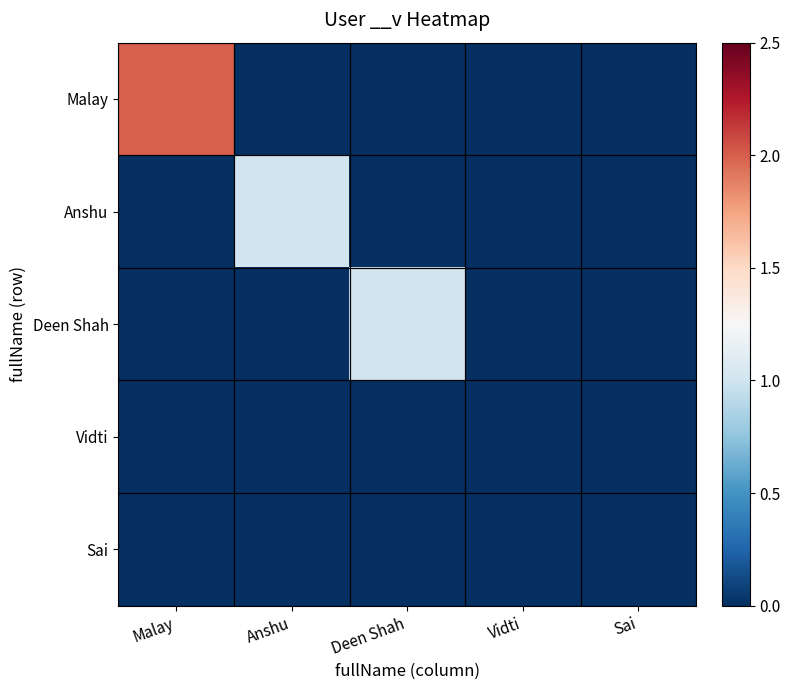

Reading left to right, what are all the values shown in this chart?

Malay: Malay=2	Anshu=0	Deen Shah=0	Vidti=0	Sai=0
Anshu: Malay=0	Anshu=1	Deen Shah=0	Vidti=0	Sai=0
Deen Shah: Malay=0	Anshu=0	Deen Shah=1	Vidti=0	Sai=0
Vidti: Malay=0	Anshu=0	Deen Shah=0	Vidti=0	Sai=0
Sai: Malay=0	Anshu=0	Deen Shah=0	Vidti=0	Sai=0